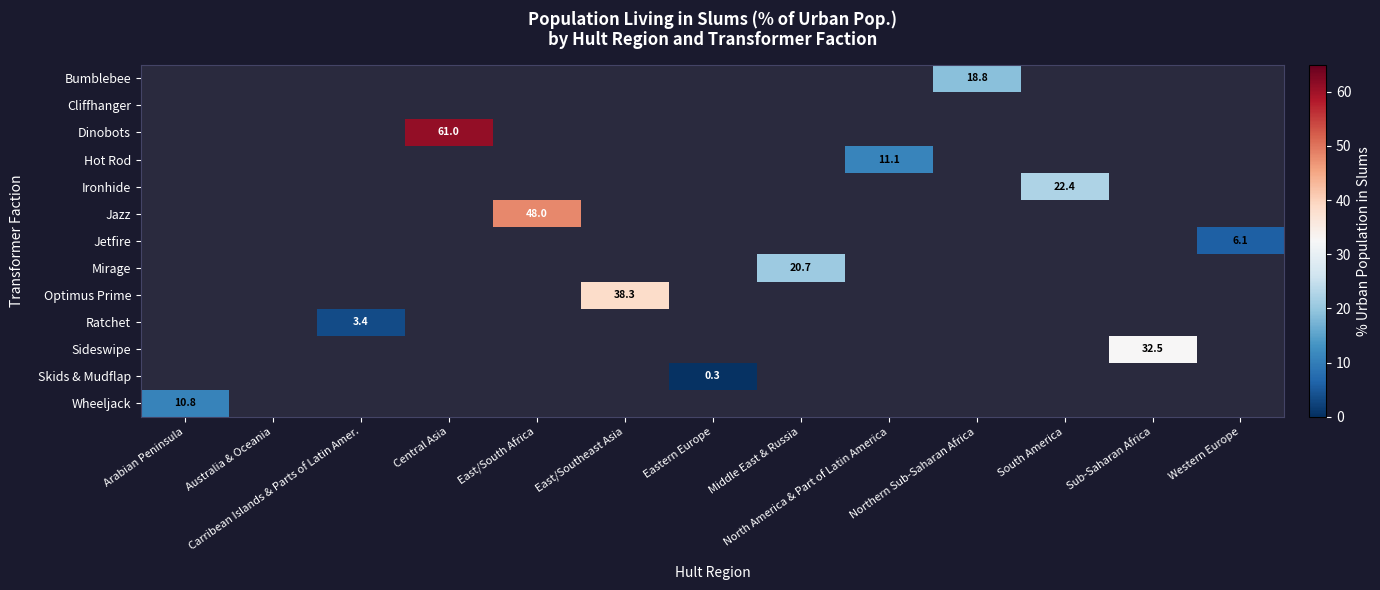

What is the smallest value displayed?

0.3